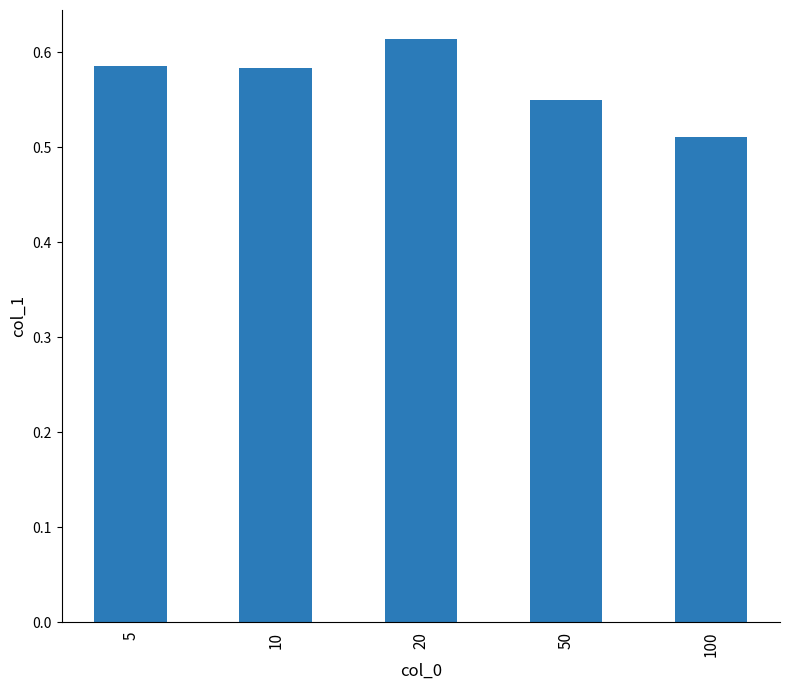

How many values are between 0 and 1?

5